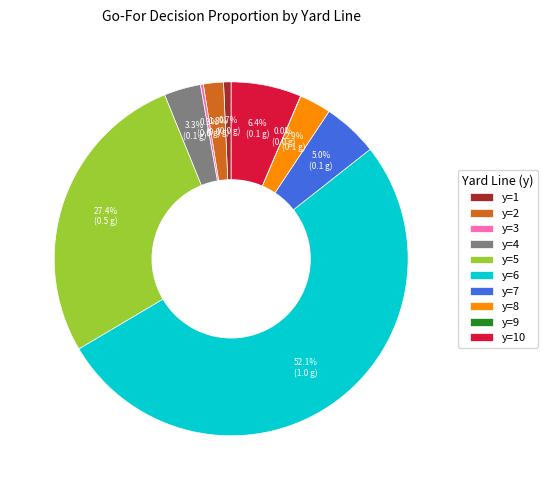

True or false: y=7 accounts for 5% of the total.

True